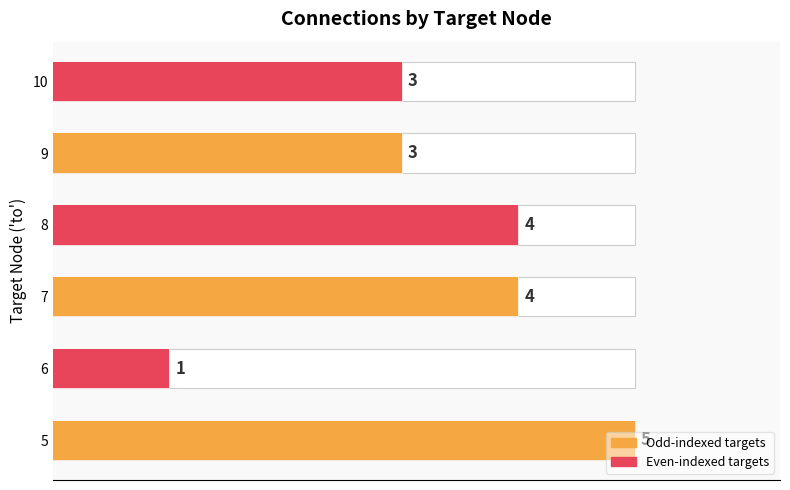

What is the value of the 3rd bar from the left?

4